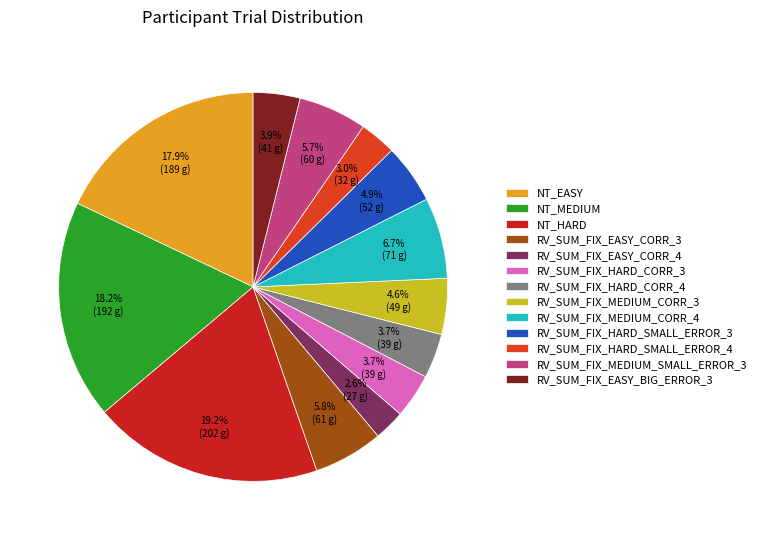

Is there a majority slice in this chart?

No